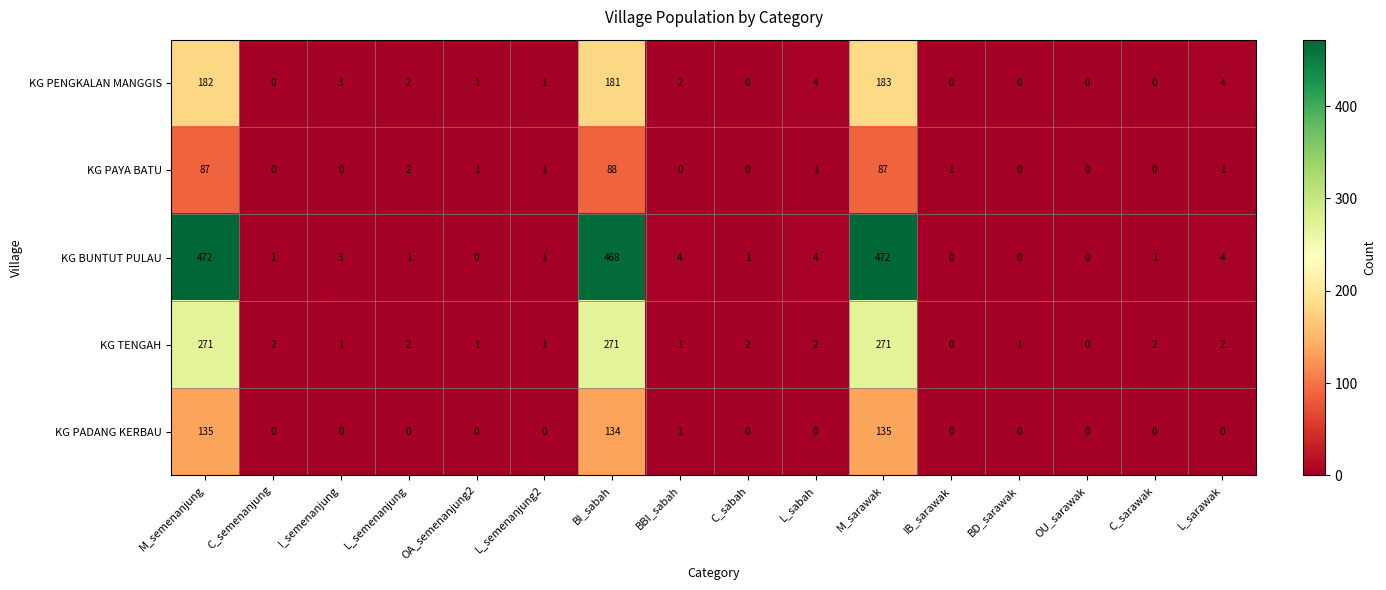

What is the highest value of the KG PAYA BATU series?

88